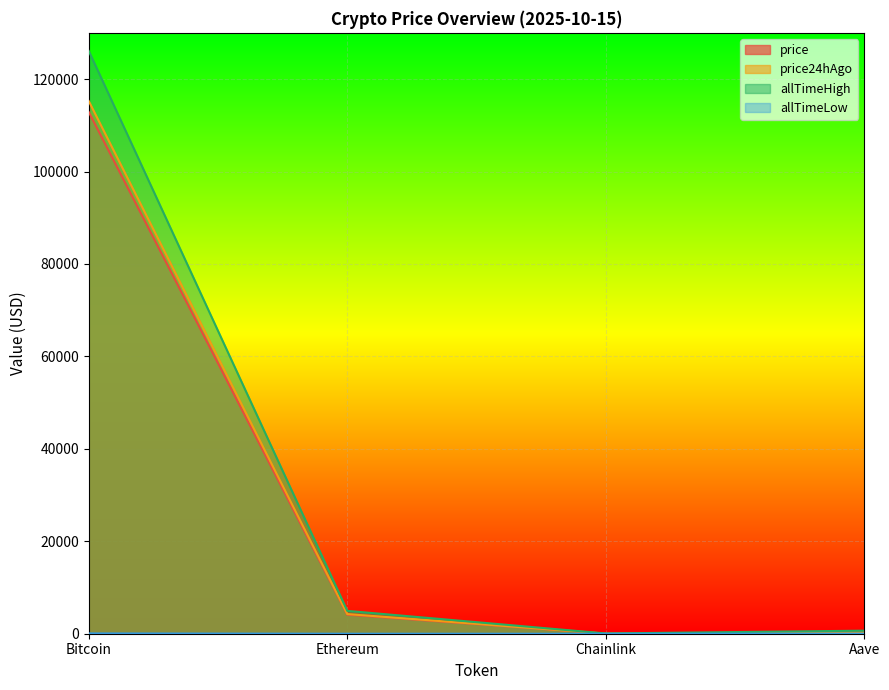

True or false: allTimeLow and price24hAgo intersect in this chart.

False